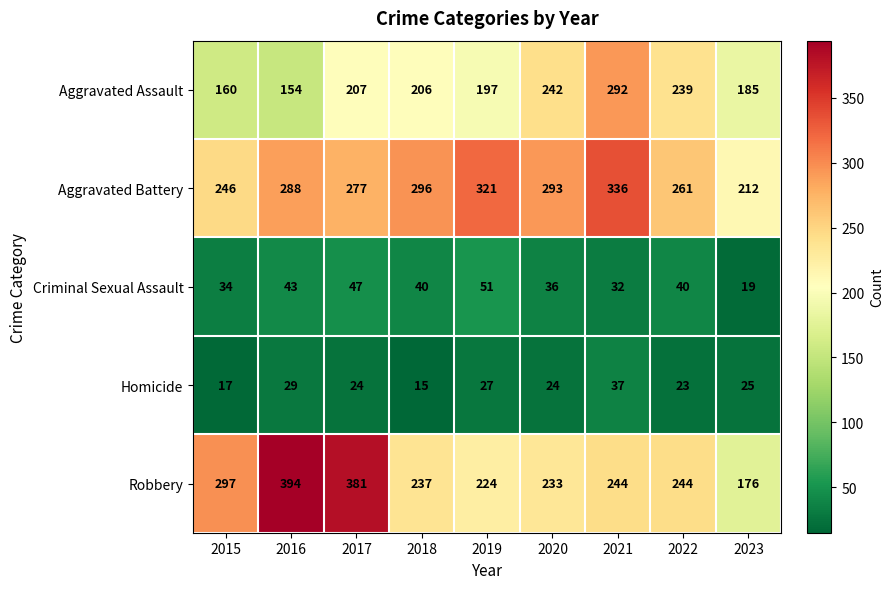

At 2017, list the series in order from largest to smallest.

Robbery, Aggravated Battery, Aggravated Assault, Criminal Sexual Assault, Homicide